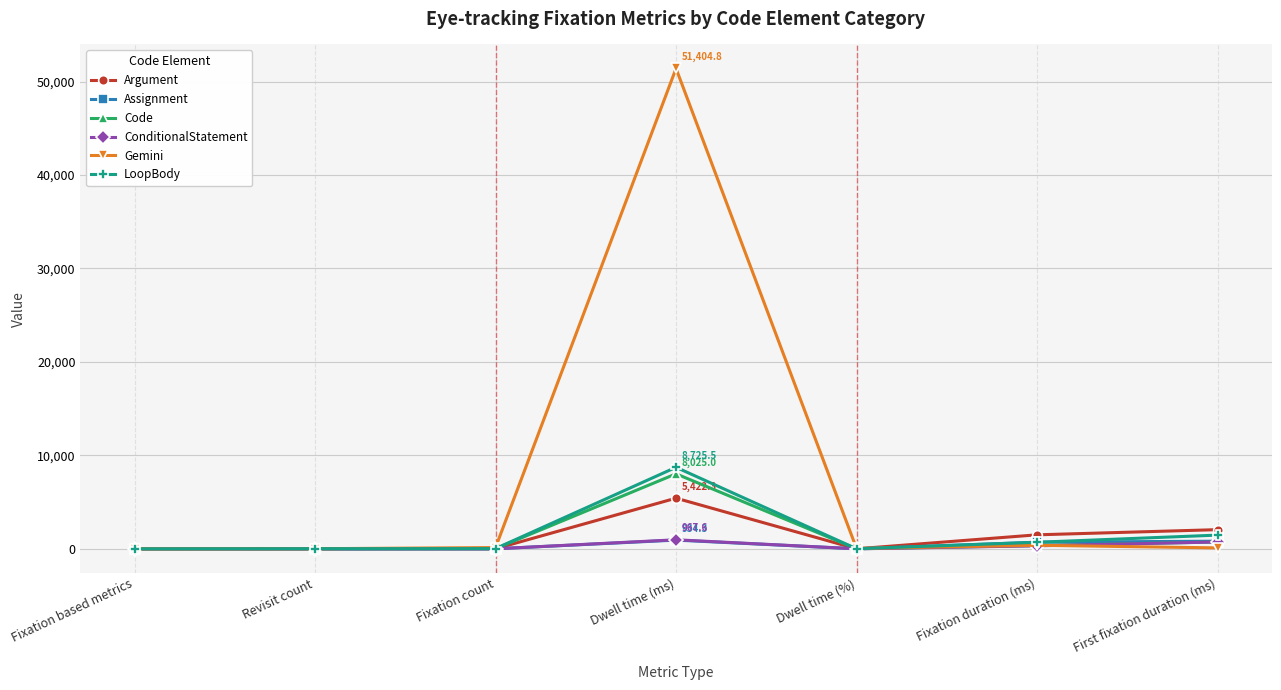

Between Fixation based metrics and Dwell time (ms), which series saw the biggest shift?

Gemini